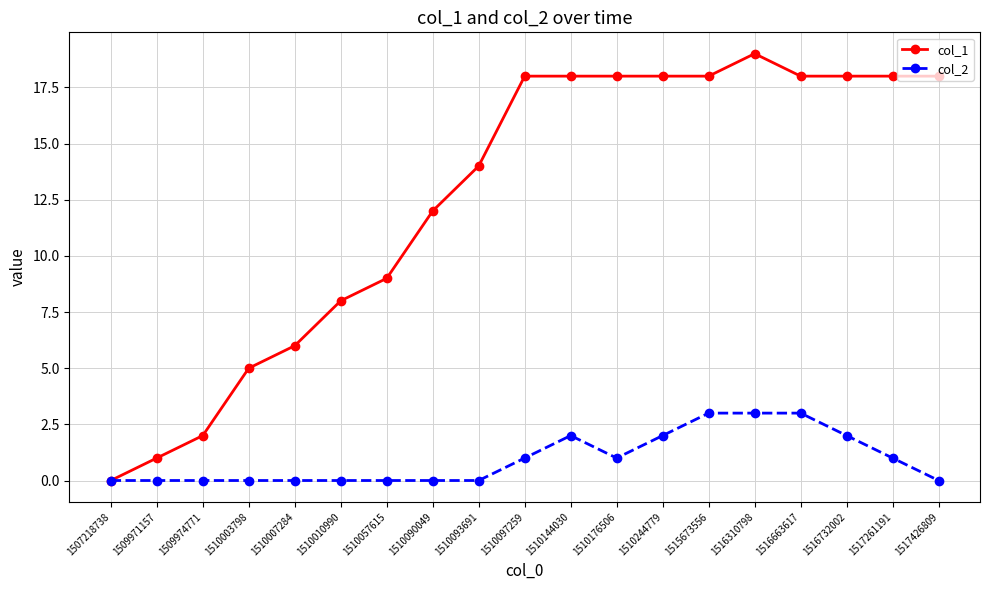

At how many categories does at least one series exceed 17?

10